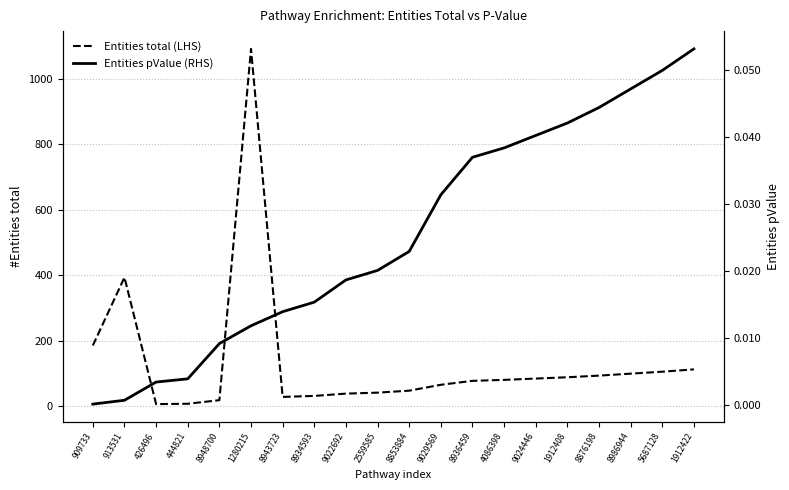

How many data points in Entities total (LHS) are above 81?

9